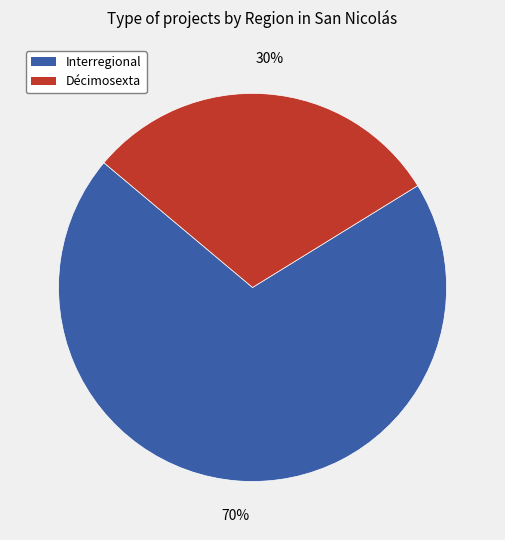

Is it true that Interregional is 70% of the pie?

True